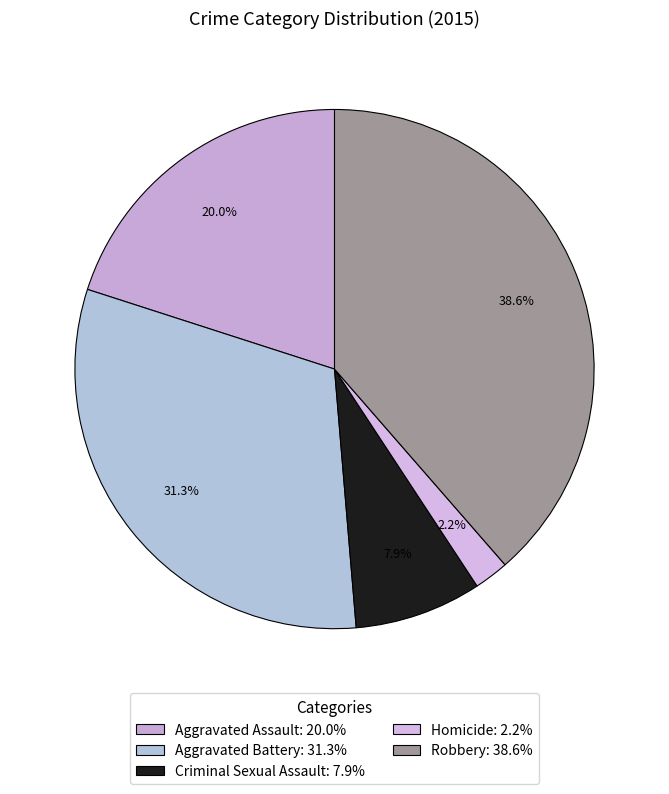

How many segments does this pie chart have?

5